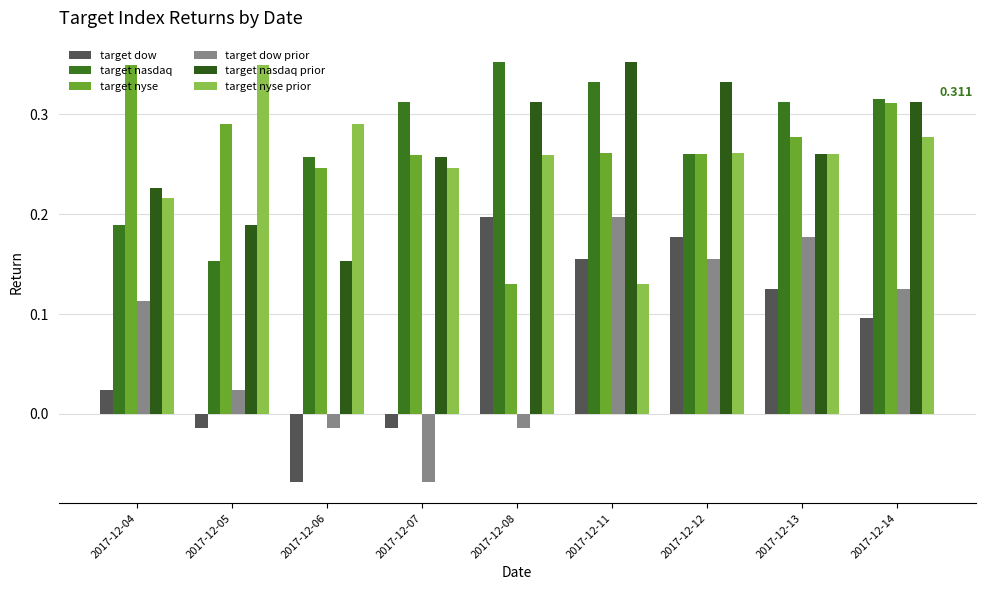

What is the minimum value shown in the chart?

-0.1